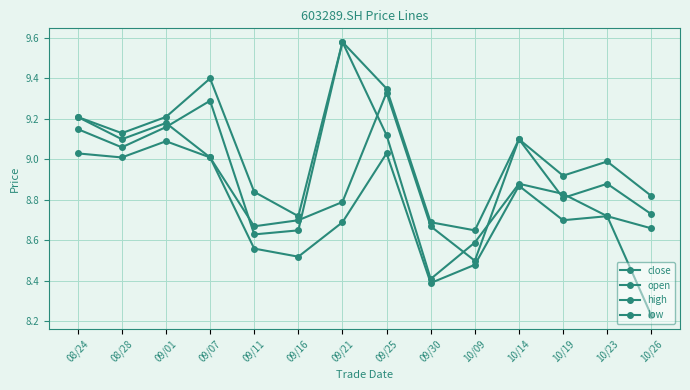

How many lines are shown in the chart?

4